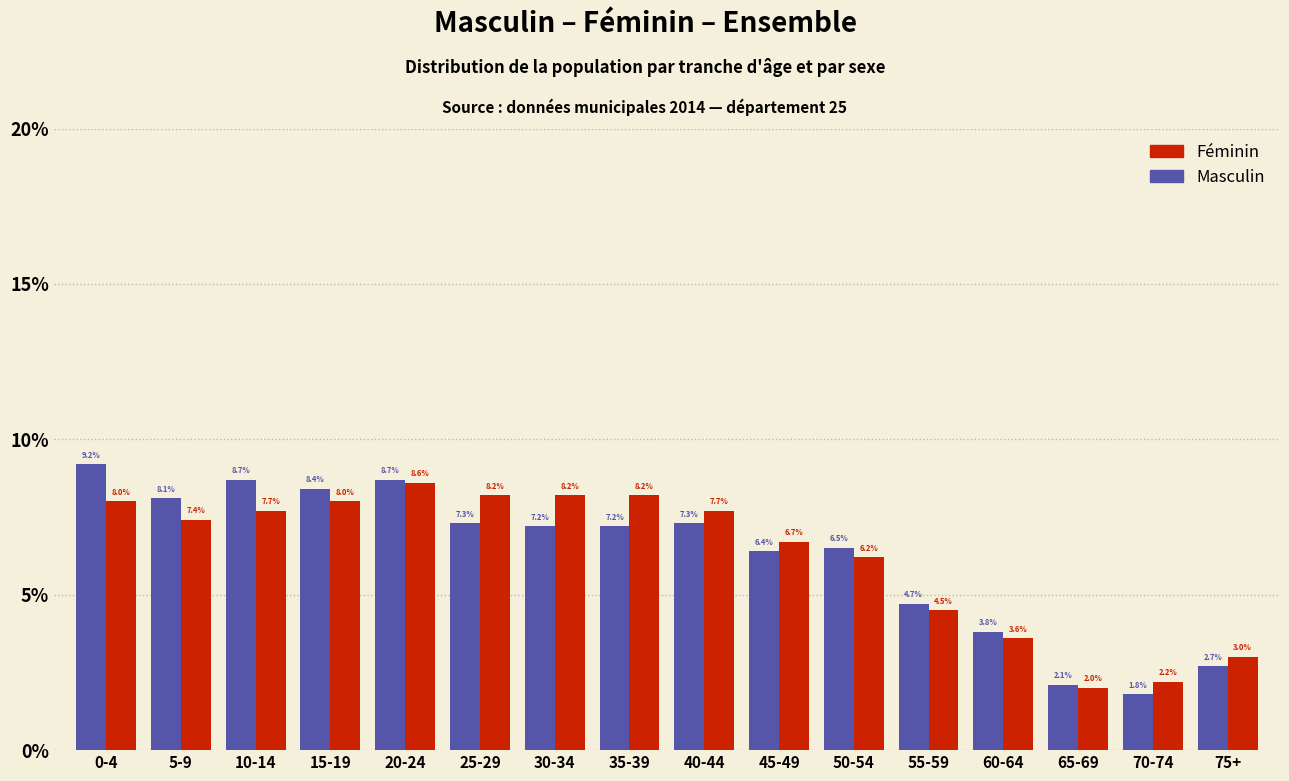

Reading left to right, extract all data points from this chart.

Féminin: 0-4=8.0	5-9=7.4	10-14=7.7	15-19=8.0	20-24=8.6	25-29=8.2	30-34=8.2	35-39=8.2	40-44=7.7	45-49=6.7	50-54=6.2	55-59=4.5	60-64=3.6	65-69=2.0	70-74=2.2	75+=3.0
Masculin: 0-4=9.2	5-9=8.1	10-14=8.7	15-19=8.4	20-24=8.7	25-29=7.3	30-34=7.2	35-39=7.2	40-44=7.3	45-49=6.4	50-54=6.5	55-59=4.7	60-64=3.8	65-69=2.1	70-74=1.8	75+=2.7